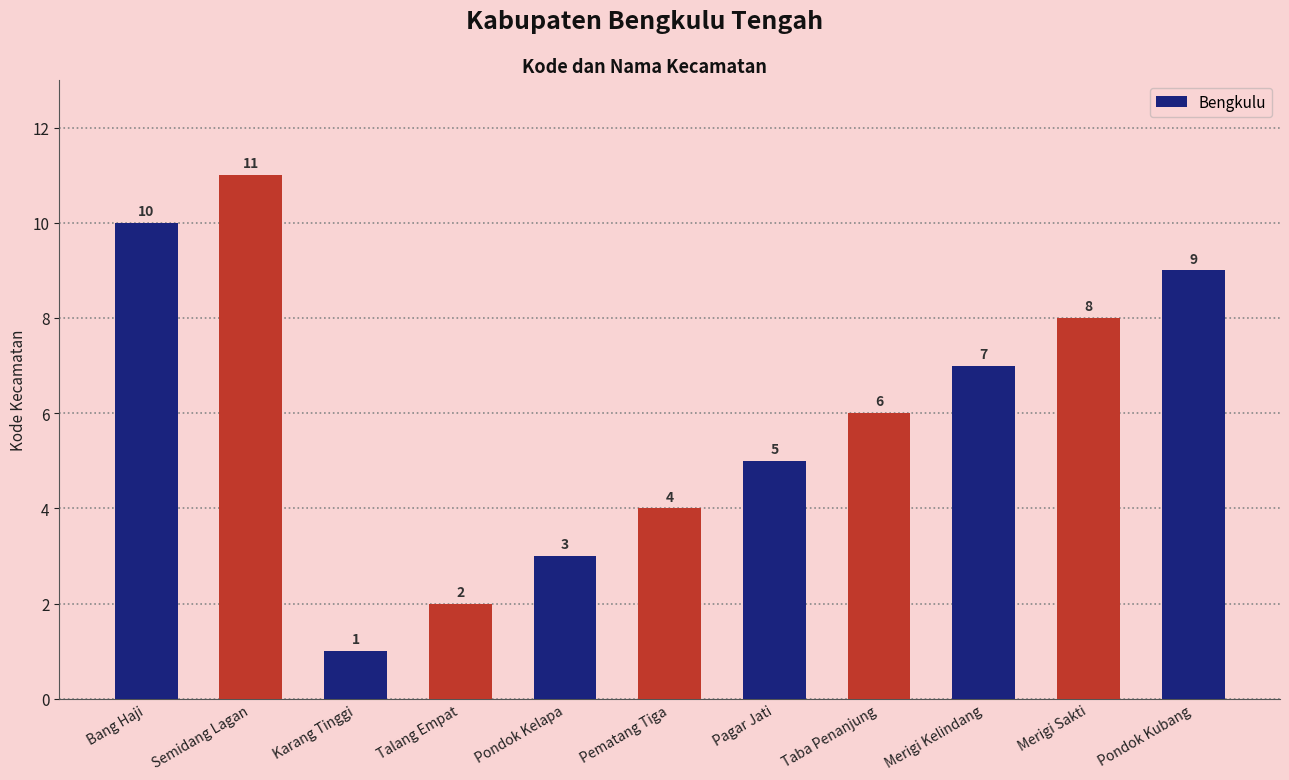

What is the difference between the values at Merigi Sakti and Merigi Kelindang?

1